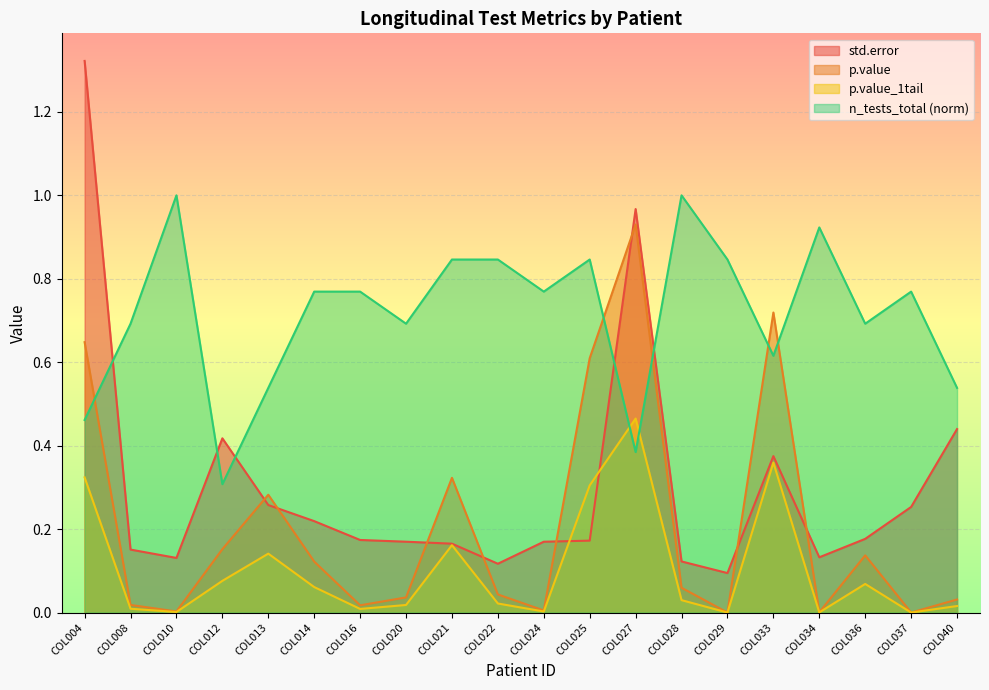

Reading left to right, what are all the values shown in this chart?

std.error: COL004=1.3	COL008=0.2	COL010=0.1	COL012=0.4	COL013=0.3	COL014=0.2	COL016=0.2	COL020=0.2	COL021=0.2	COL022=0.1	COL024=0.2	COL025=0.2	COL027=1.0	COL028=0.1	COL029=0.1	COL033=0.4	COL034=0.1	COL036=0.2	COL037=0.3	COL040=0.4
p.value: COL004=0.6	COL008=0.0	COL010=0.0	COL012=0.2	COL013=0.3	COL014=0.1	COL016=0.0	COL020=0.0	COL021=0.3	COL022=0.0	COL024=0.0	COL025=0.6	COL027=0.9	COL028=0.1	COL029=0.0	COL033=0.7	COL034=0.0	COL036=0.1	COL037=0.0	COL040=0.0
p.value_1tail: COL004=0.3	COL008=0.0	COL010=0.0	COL012=0.1	COL013=0.1	COL014=0.1	COL016=0.0	COL020=0.0	COL021=0.2	COL022=0.0	COL024=0.0	COL025=0.3	COL027=0.5	COL028=0.0	COL029=0.0	COL033=0.4	COL034=0.0	COL036=0.1	COL037=0.0	COL040=0.0
n_tests_total: COL004=0.5	COL008=0.7	COL010=1.0	COL012=0.3	COL013=0.5	COL014=0.8	COL016=0.8	COL020=0.7	COL021=0.8	COL022=0.8	COL024=0.8	COL025=0.8	COL027=0.4	COL028=1.0	COL029=0.8	COL033=0.6	COL034=0.9	COL036=0.7	COL037=0.8	COL040=0.5